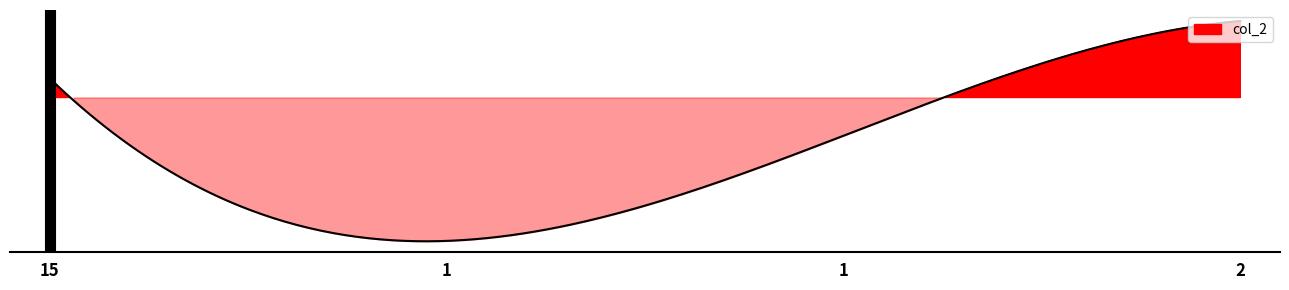

What is the maximum value shown in the chart?

8